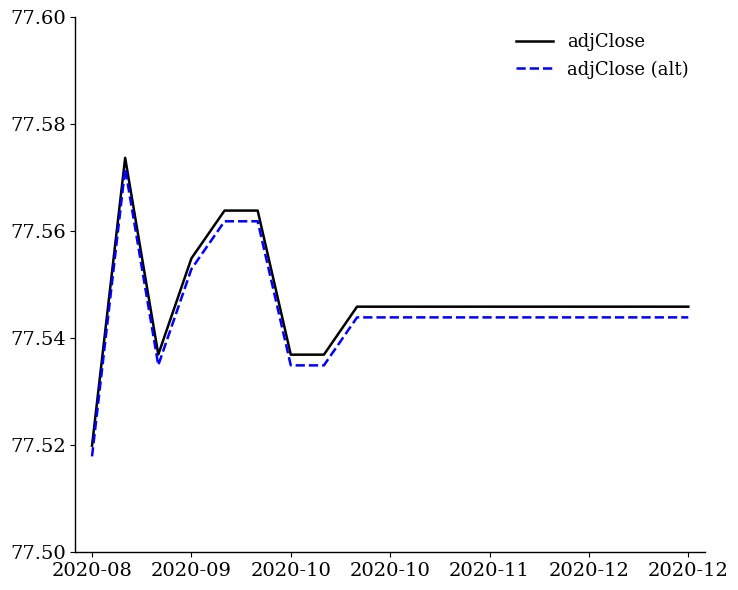

True or false: adjClose (alt) and adjClose intersect in this chart.

False